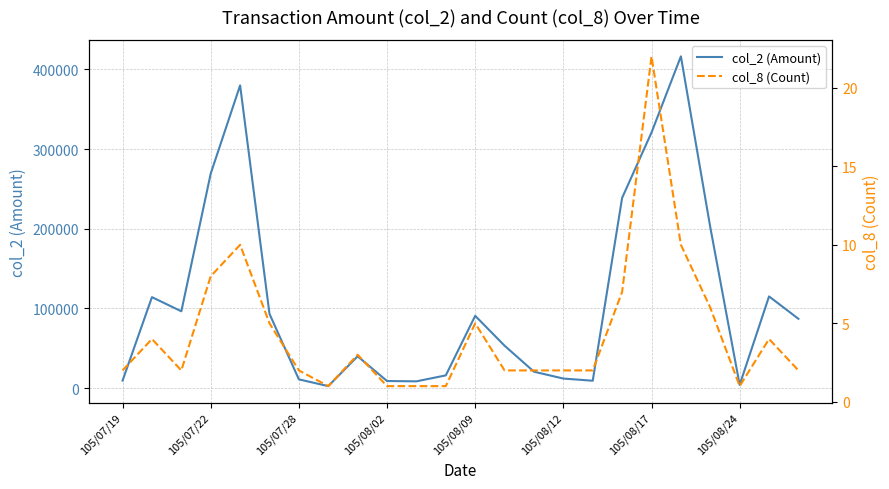

How many values in the col_2 (Amount) series are below 87000?

12